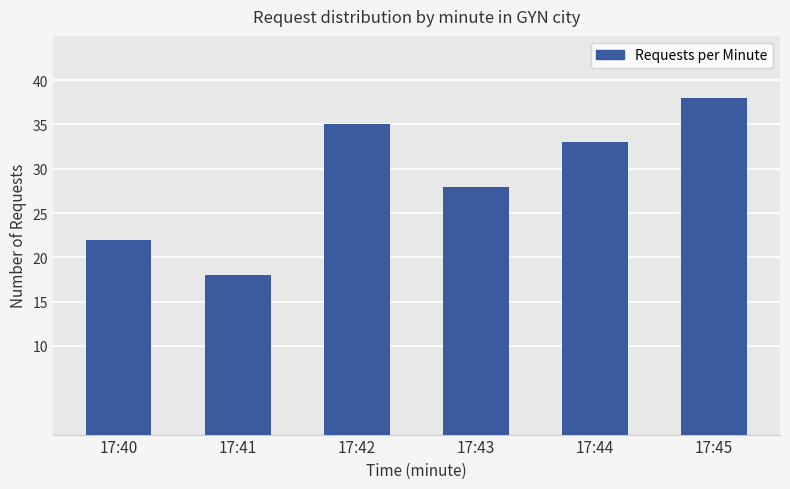

Is it true that the value at 17:44 is 33?

True